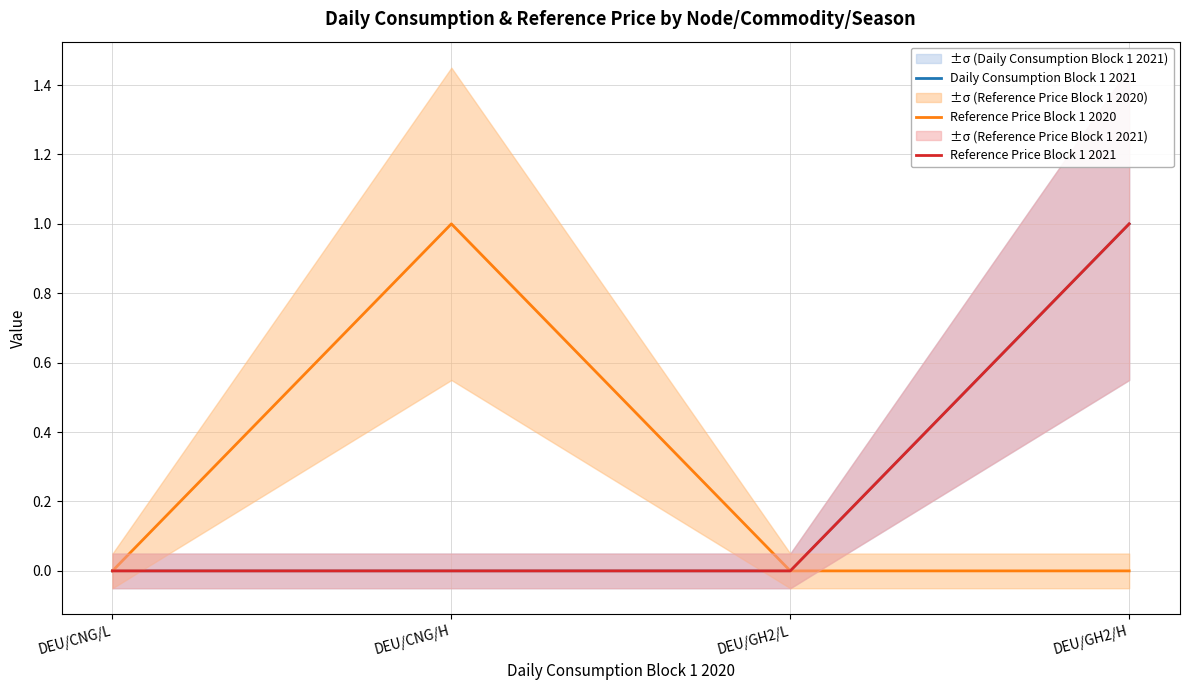

Does the chart have visible grid lines?

Yes